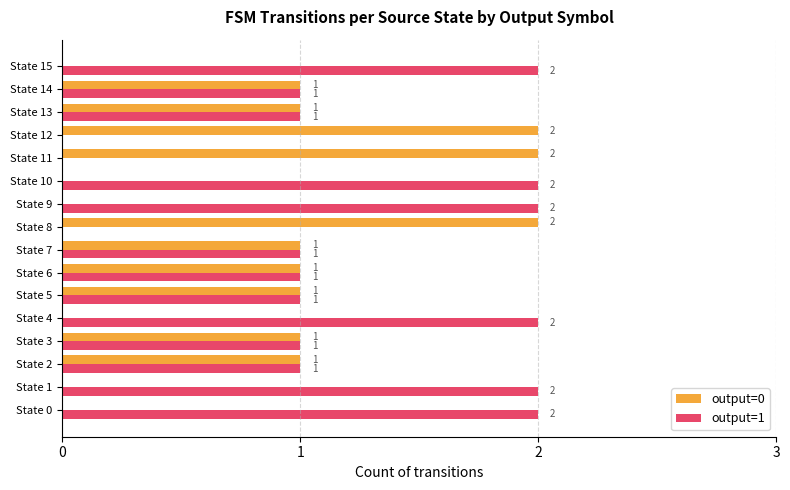

Is the value of output=1 at State 3 greater than the value of output=0 at State 8?

No